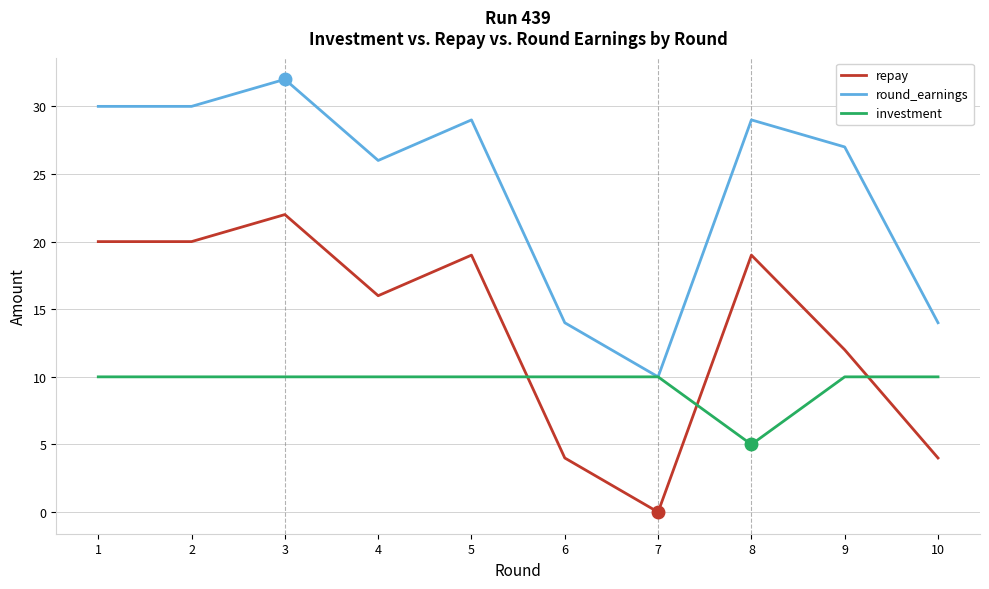

True or false: round_earnings and repay intersect in this chart.

False